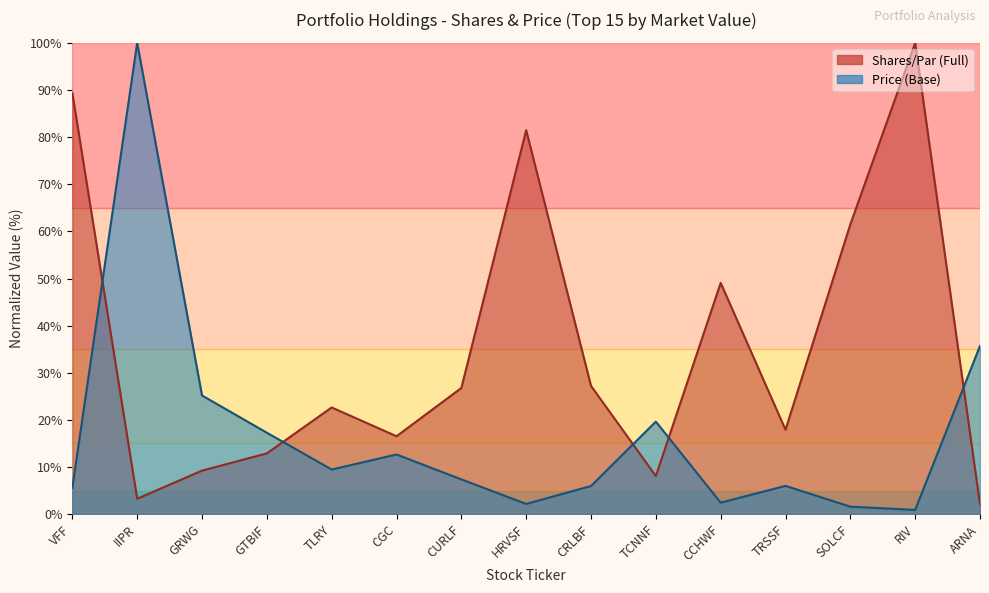

How many intersections are there between Price (Base) and Shares/Par (Full)?

5